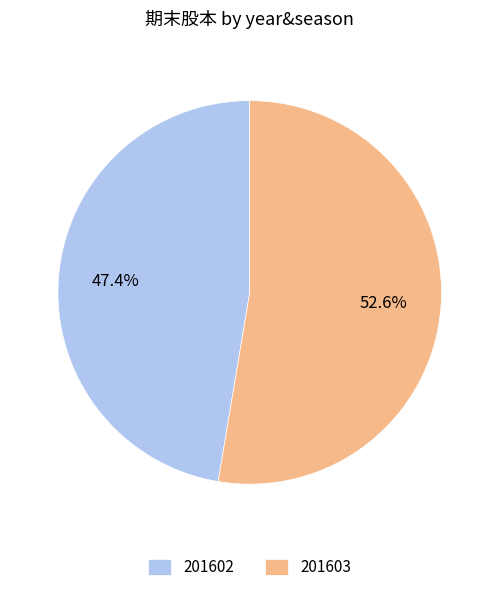

Which category has the biggest portion of the pie?

201603